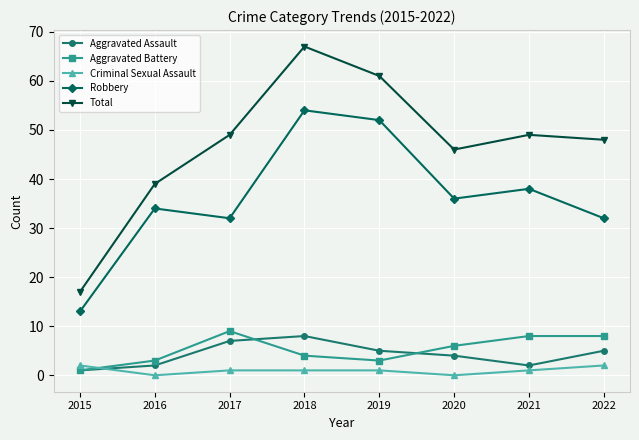

Count the number of categories in the chart.

8